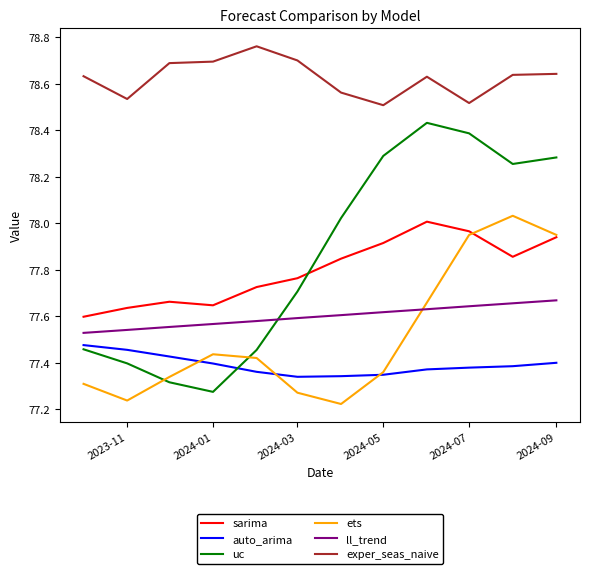

Which series has the widest spread of values?

uc